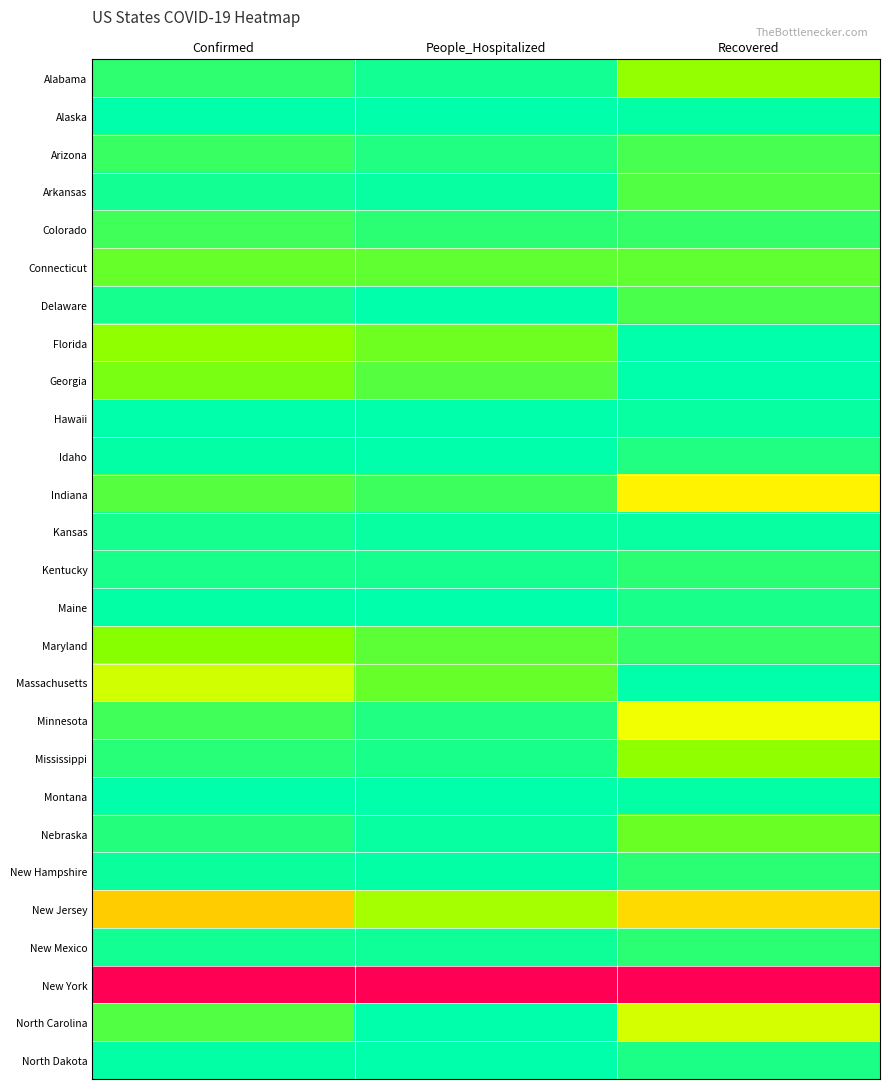

Reading right to left, extract all data points from this chart.

Alabama: Recovered=0.2	People_Hospitalized=0.0	Confirmed=0.1
Alaska: Recovered=0.0	People_Hospitalized=0.0	Confirmed=0.0
Arizona: Recovered=0.1	People_Hospitalized=0.0	Confirmed=0.1
Arkansas: Recovered=0.1	People_Hospitalized=0.0	Confirmed=0.0
Colorado: Recovered=0.1	People_Hospitalized=0.0	Confirmed=0.1
Connecticut: Recovered=0.1	People_Hospitalized=0.1	Confirmed=0.1
Delaware: Recovered=0.1	People_Hospitalized=0.0	Confirmed=0.0
Florida: Recovered=0.0	People_Hospitalized=0.1	Confirmed=0.2
Georgia: Recovered=0.0	People_Hospitalized=0.1	Confirmed=0.1
Hawaii: Recovered=0.0	People_Hospitalized=0.0	Confirmed=0.0
Idaho: Recovered=0.0	People_Hospitalized=0.0	Confirmed=0.0
Indiana: Recovered=0.4	People_Hospitalized=0.1	Confirmed=0.1
Kansas: Recovered=0.0	People_Hospitalized=0.0	Confirmed=0.0
Kentucky: Recovered=0.0	People_Hospitalized=0.0	Confirmed=0.0
Maine: Recovered=0.0	People_Hospitalized=0.0	Confirmed=0.0
Maryland: Recovered=0.1	People_Hospitalized=0.1	Confirmed=0.2
Massachusetts: Recovered=0.0	People_Hospitalized=0.1	Confirmed=0.3
Minnesota: Recovered=0.3	People_Hospitalized=0.0	Confirmed=0.1
Mississippi: Recovered=0.2	People_Hospitalized=0.0	Confirmed=0.0
Montana: Recovered=0.0	People_Hospitalized=0.0	Confirmed=0.0
Nebraska: Recovered=0.1	People_Hospitalized=0.0	Confirmed=0.0
New Hampshire: Recovered=0.0	People_Hospitalized=0.0	Confirmed=0.0
New Jersey: Recovered=0.4	People_Hospitalized=0.2	Confirmed=0.4
New Mexico: Recovered=0.0	People_Hospitalized=0.0	Confirmed=0.0
New York: Recovered=1.0	People_Hospitalized=1.0	Confirmed=1.0
North Carolina: Recovered=0.3	People_Hospitalized=0.0	Confirmed=0.1
North Dakota: Recovered=0.0	People_Hospitalized=0.0	Confirmed=0.0